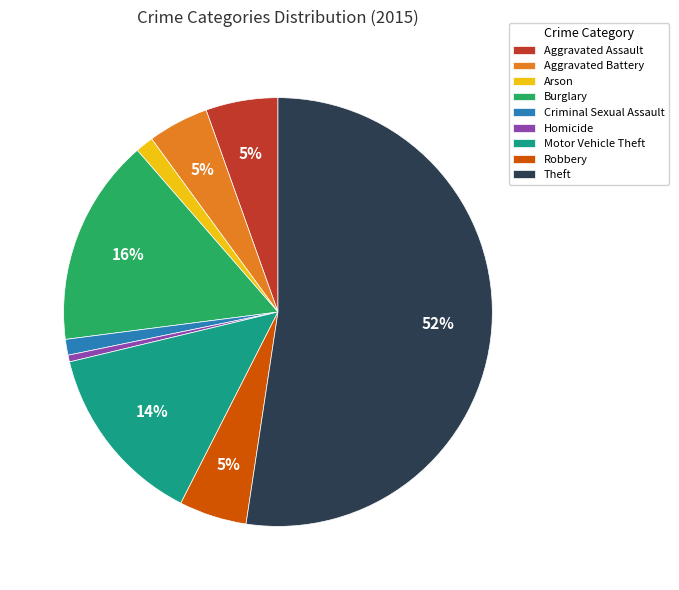

True or false: Homicide accounts for 8% of the total.

False